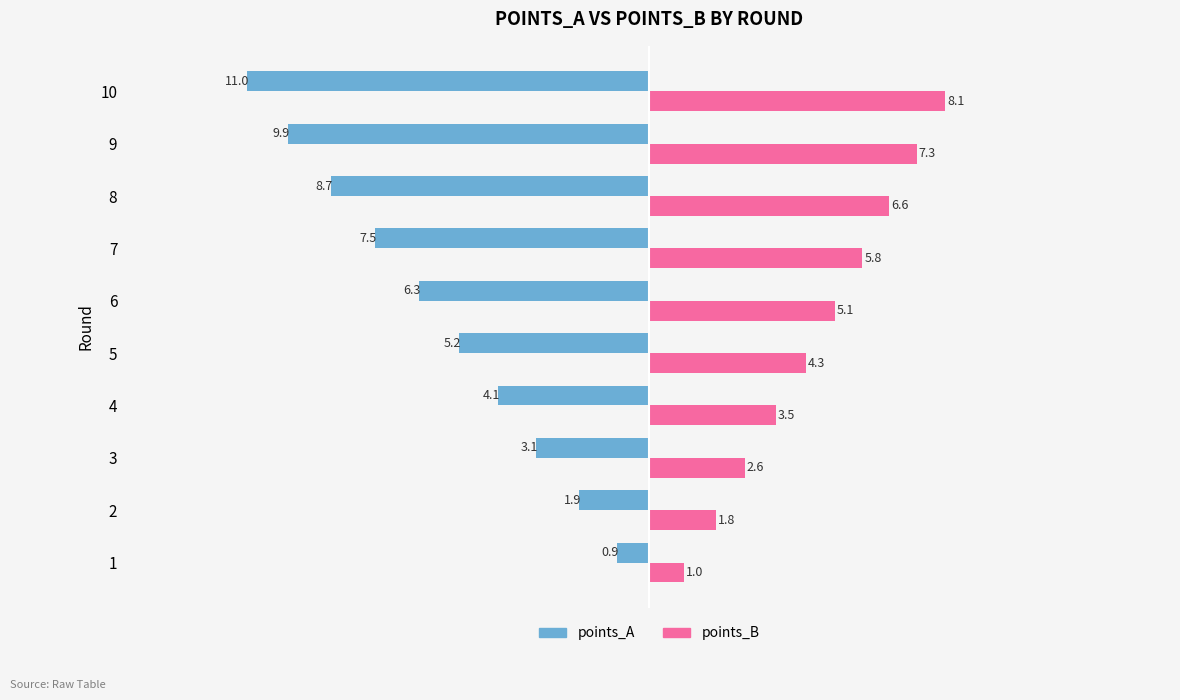

Is it true that points_A equals -5.2 at 5?

True